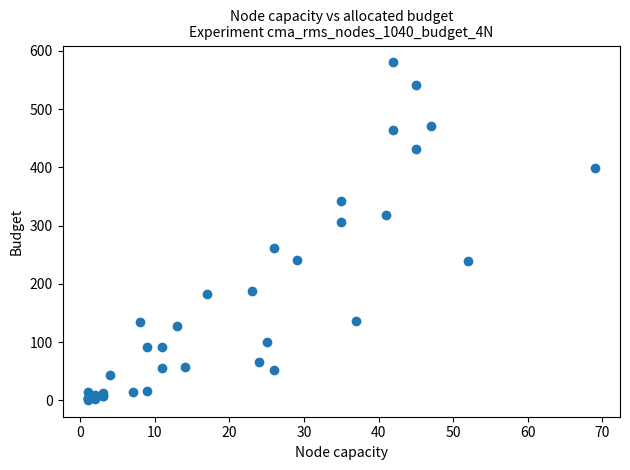

What Y value in the scatter plot is closest to 290?

307